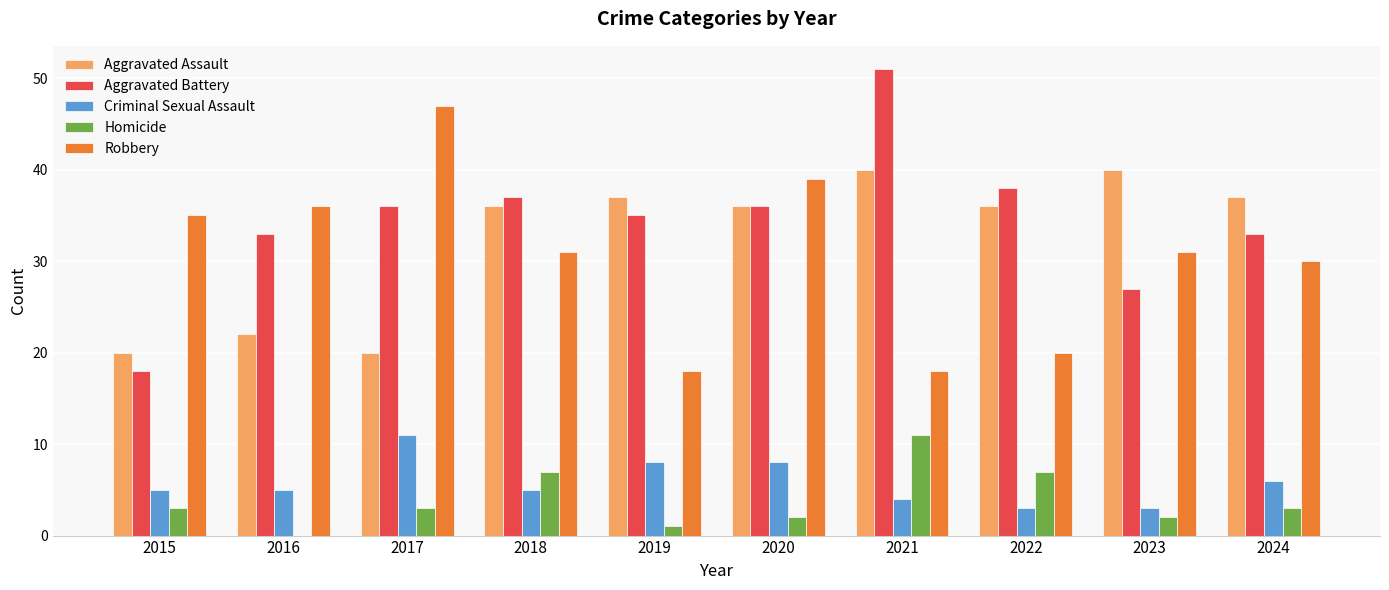

What is the difference between the Homicide values at 2019 and 2020?

1